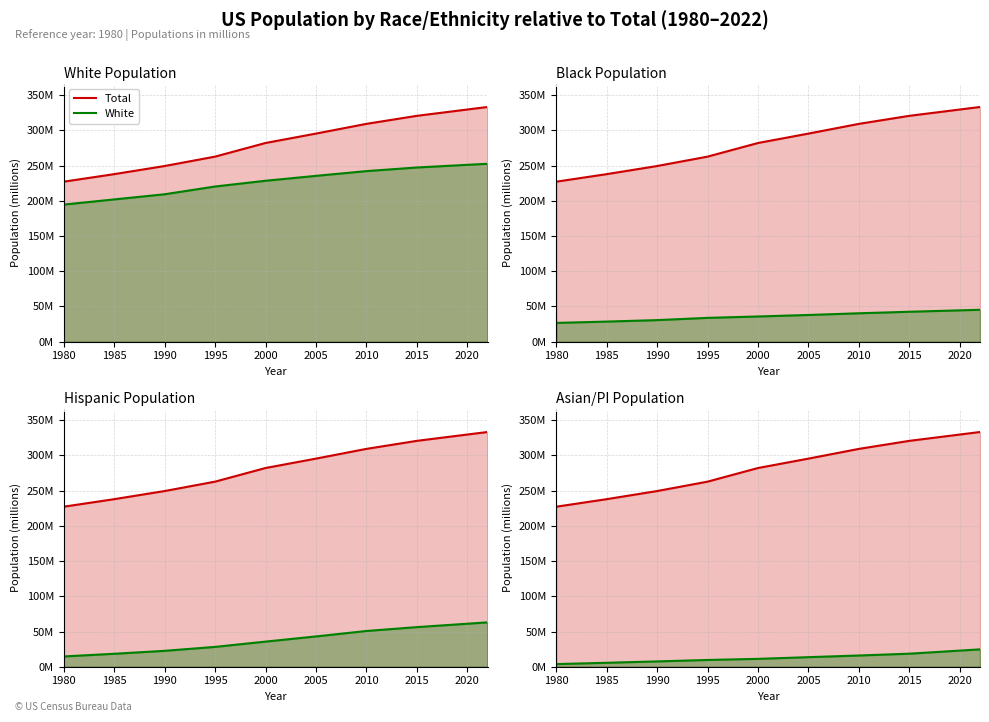

What is the spread (max minus min) of values at 2010?

293.4